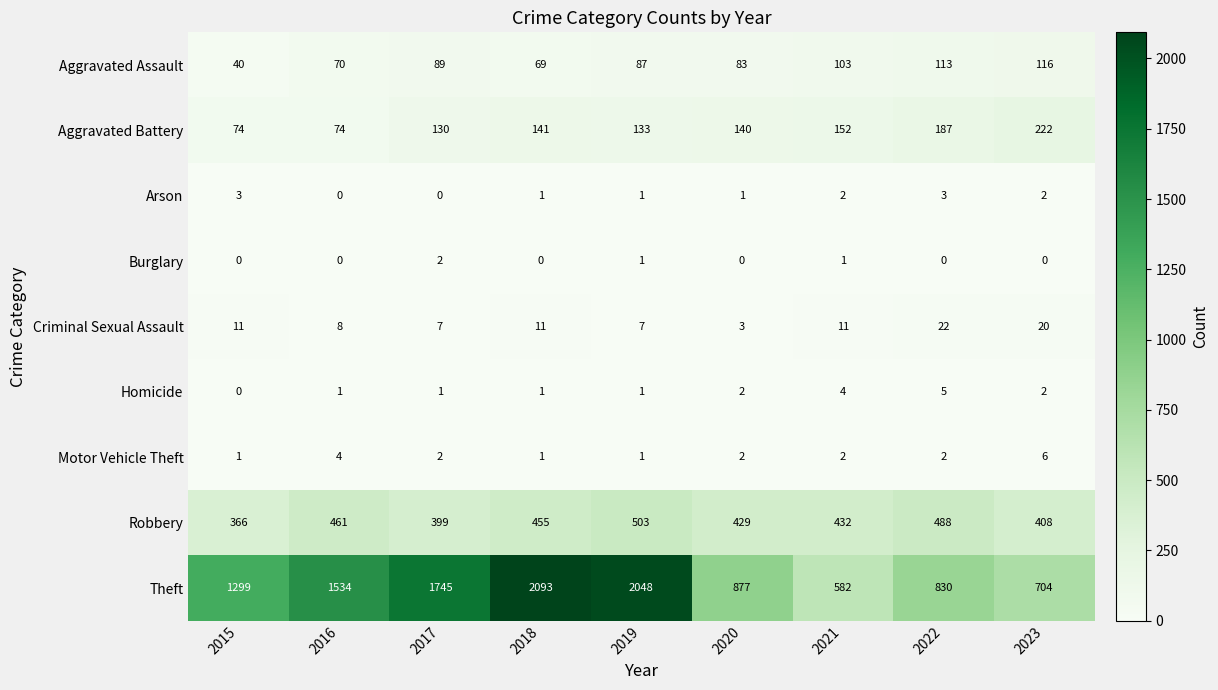

Read the Aggravated Assault value at 2018, to the nearest 10.

70